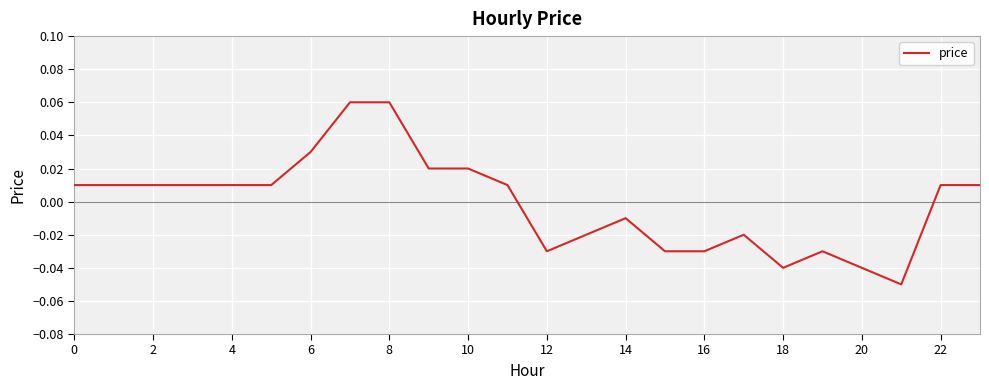

Does the chart have visible grid lines?

Yes